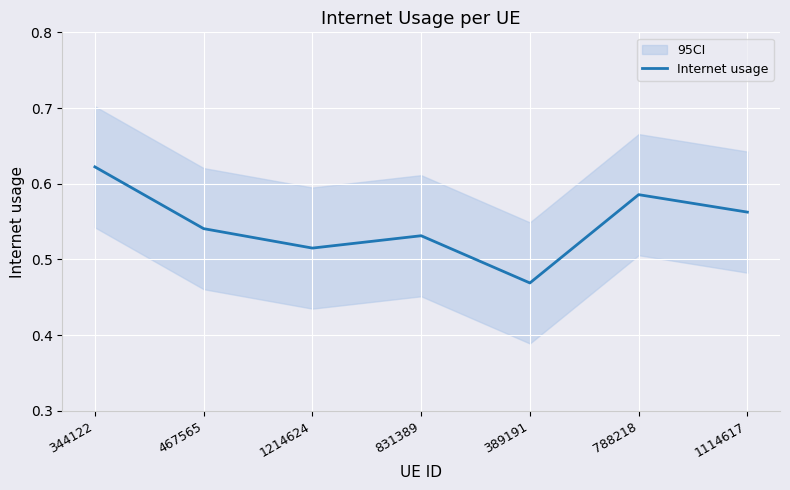

What value does the data have at 831389?

0.5